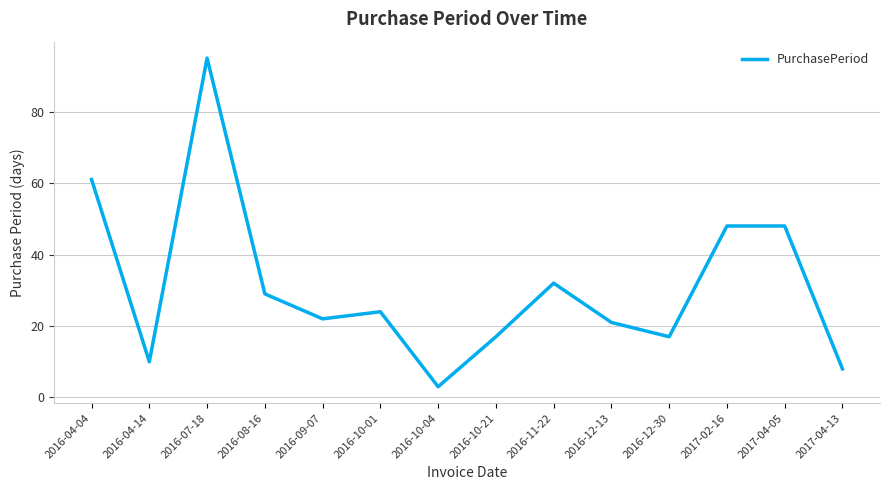

What is the change in value from 2016-07-18 to 2016-11-22?

-63